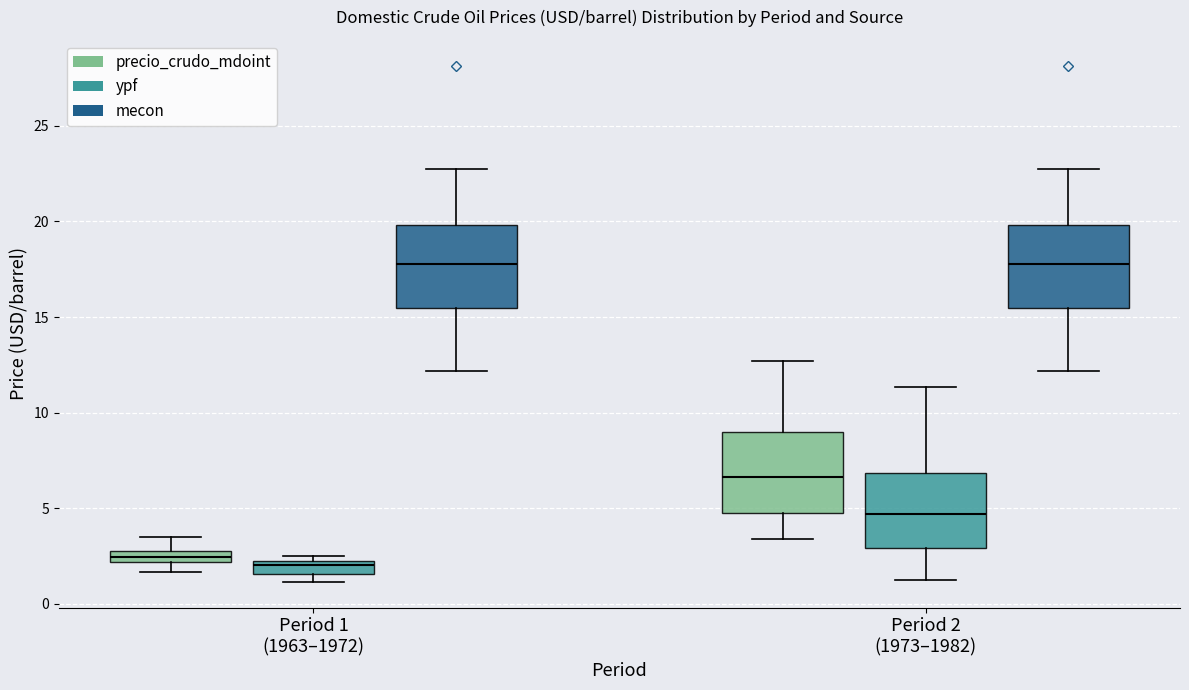

Where is the upper edge of the box for Period 2 (1973–1982) (mecon) on the y-axis? The values are not printed on the chart, so give them approximately, as read against the axis.

20.0